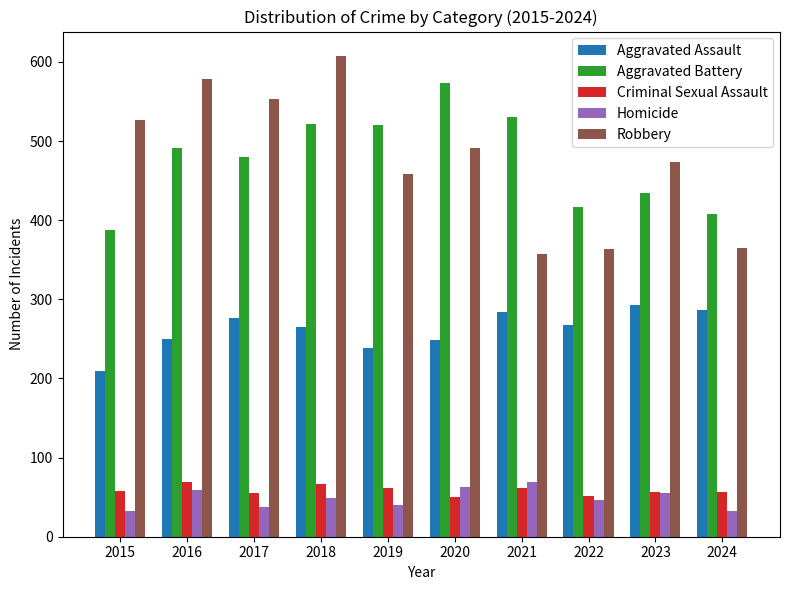

Does the chart contain any negative values?

No